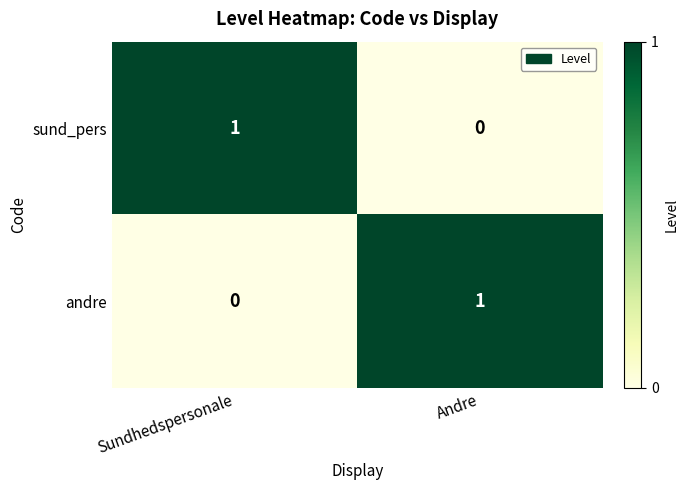

How many categories are shown in the chart?

2